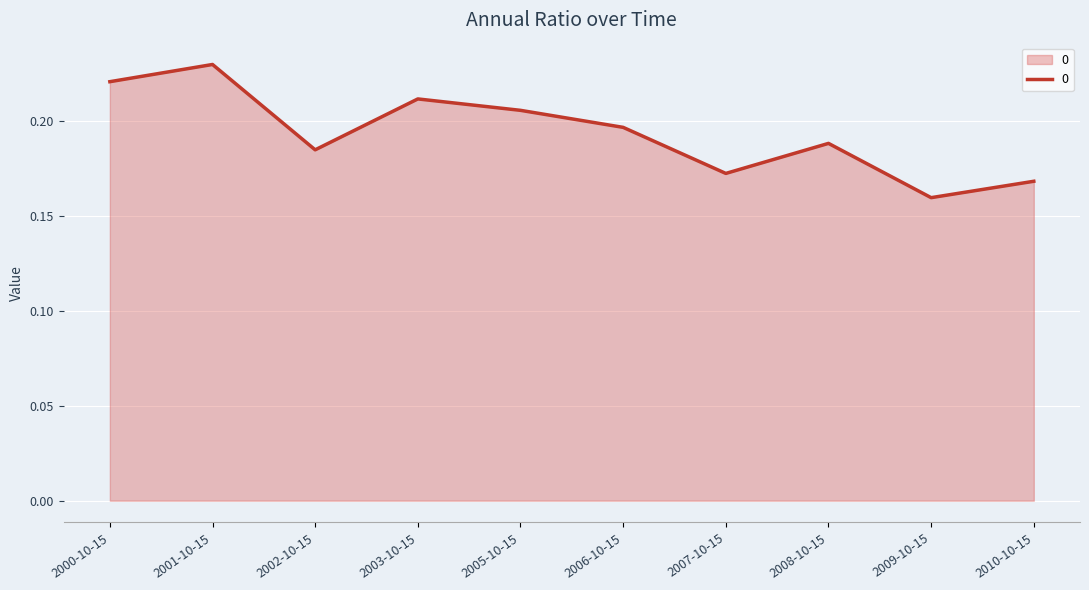

Count the values in the range 0 to 1.

10